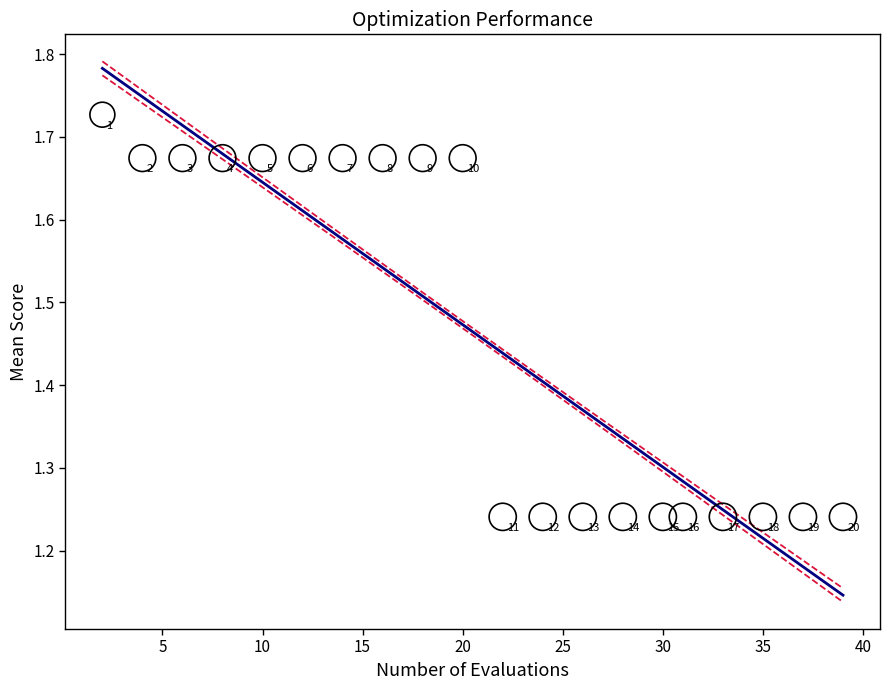

What is the range of Y values (max minus min)?

0.5